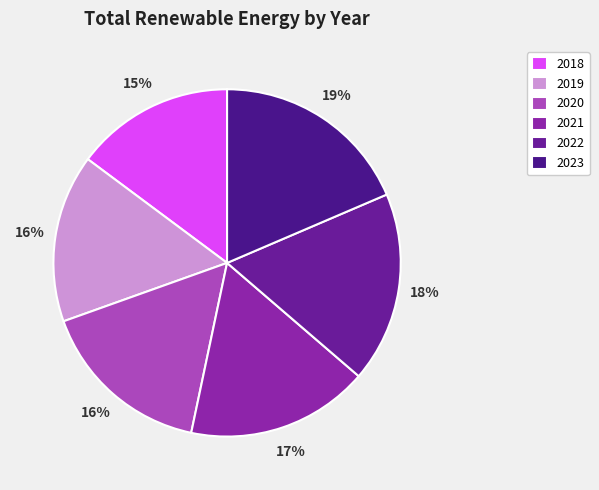

True or false: 2019 accounts for 16% of the total.

True